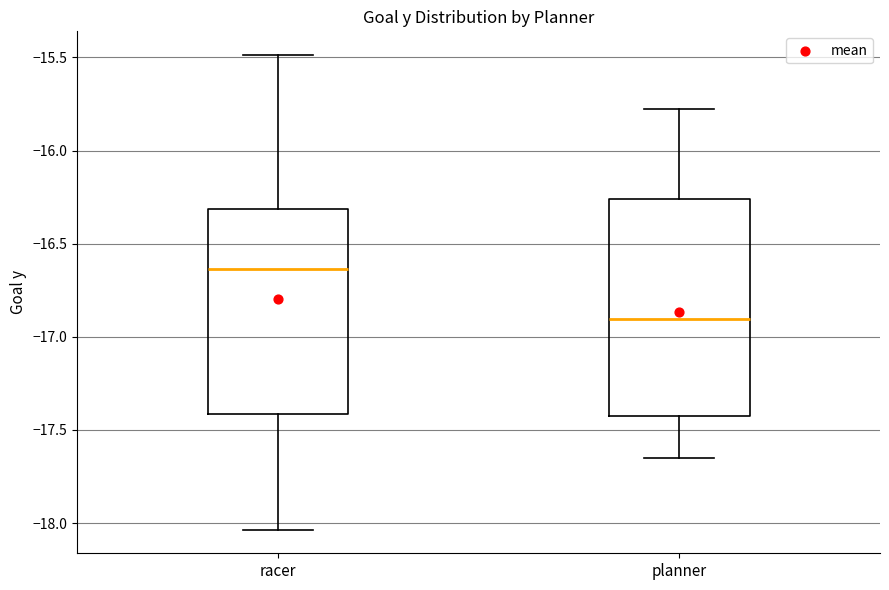

Which box is the tallest, from its lower edge to its upper edge?

planner